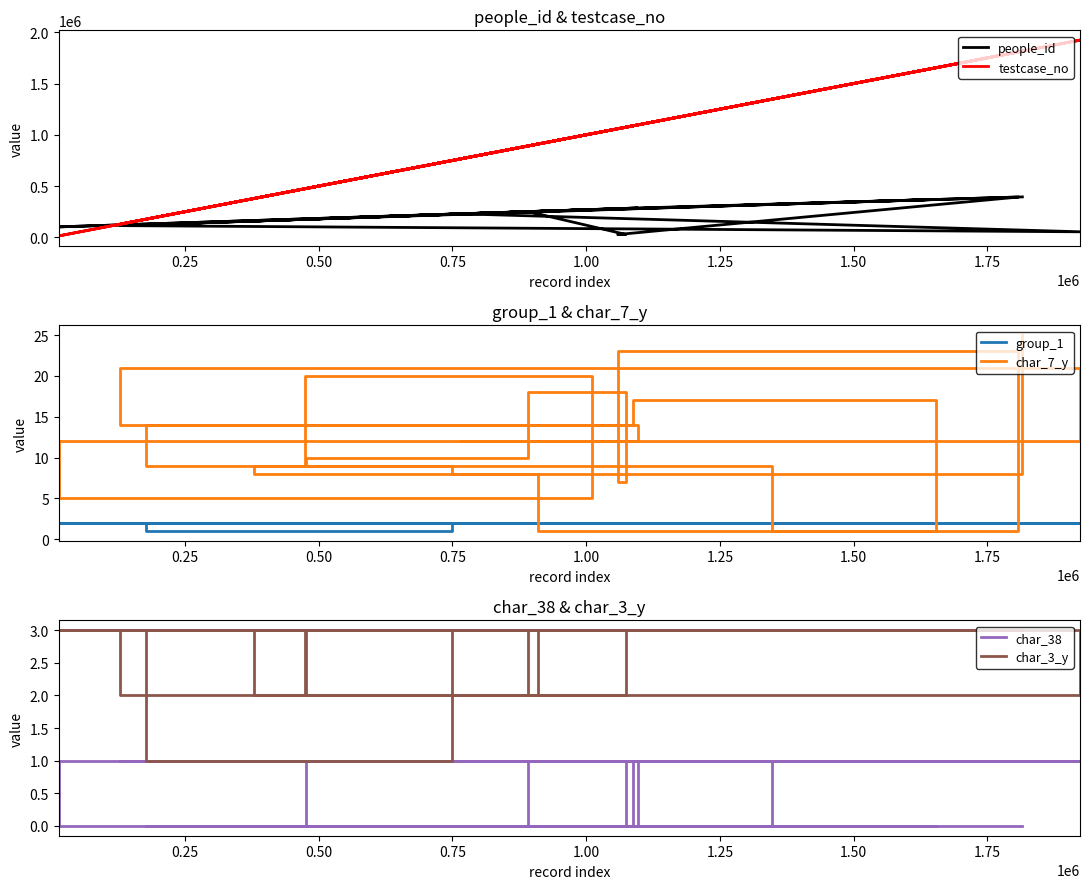

True or false: char_38 and group_1 cross at least once.

False